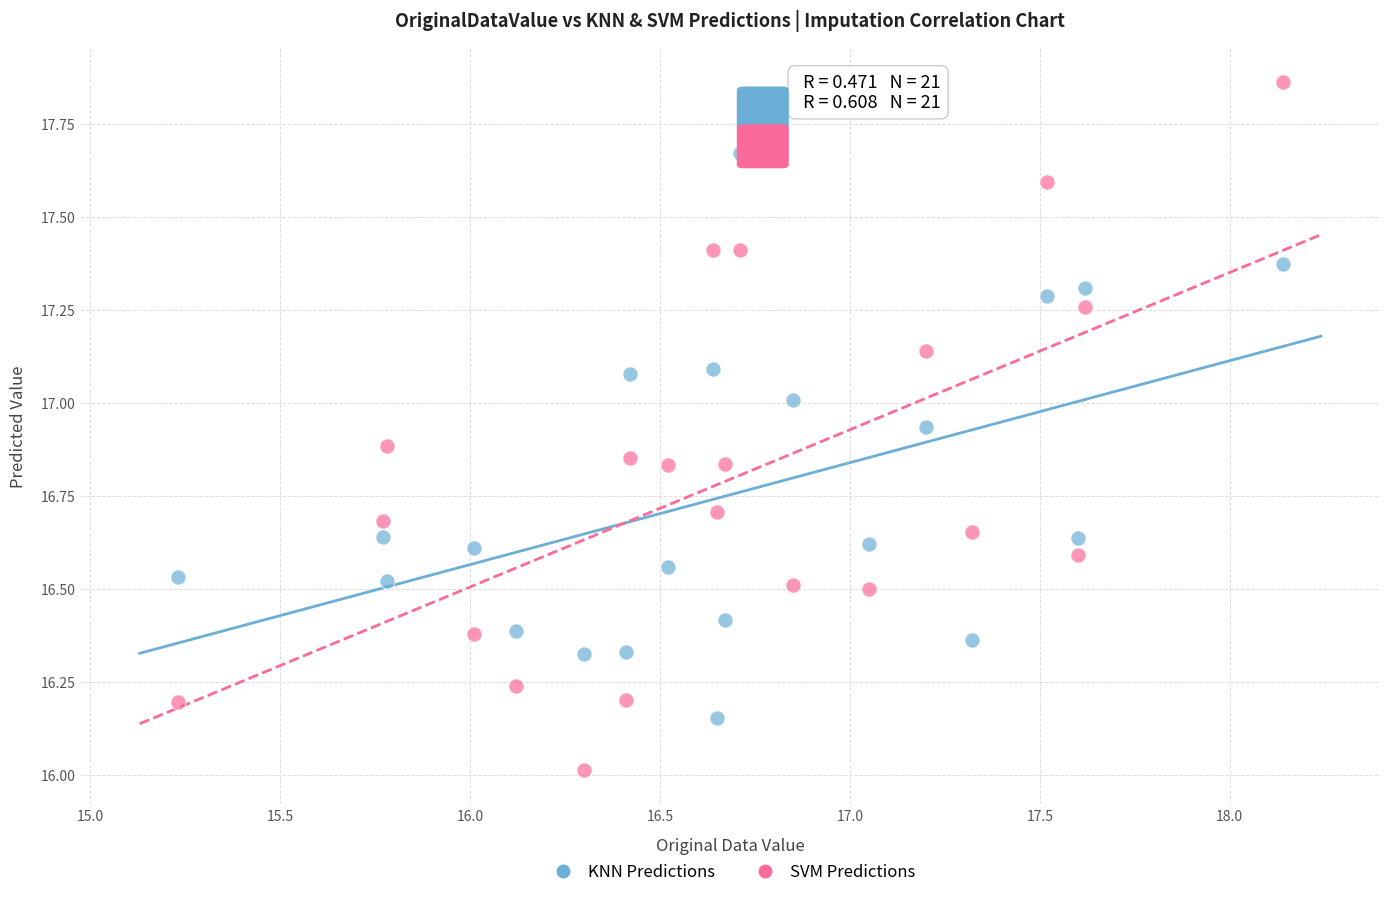

Across all data points, what is the range of X values (max minus min)?

2.9